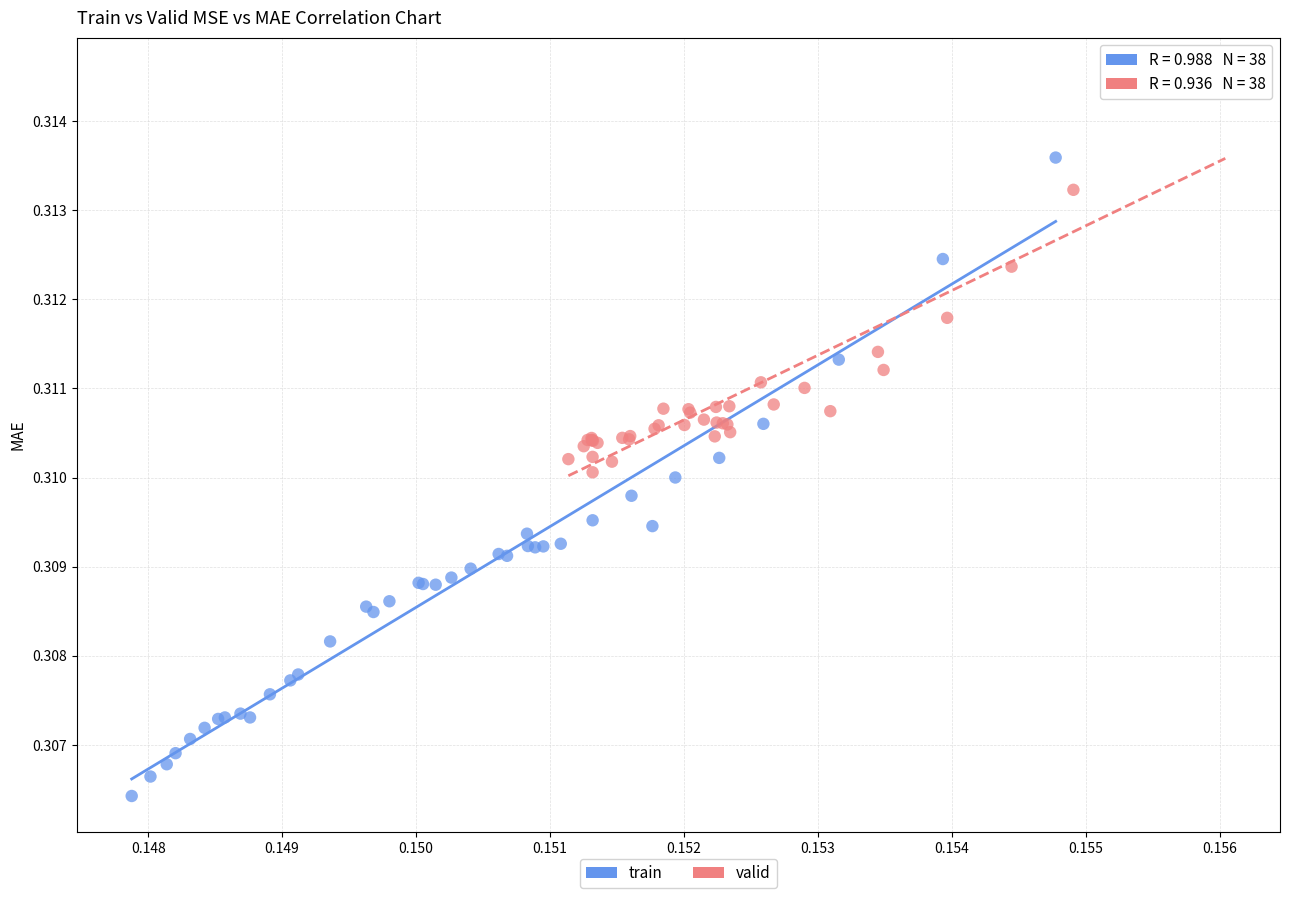

Which series reaches the maximum Y coordinate?

valid